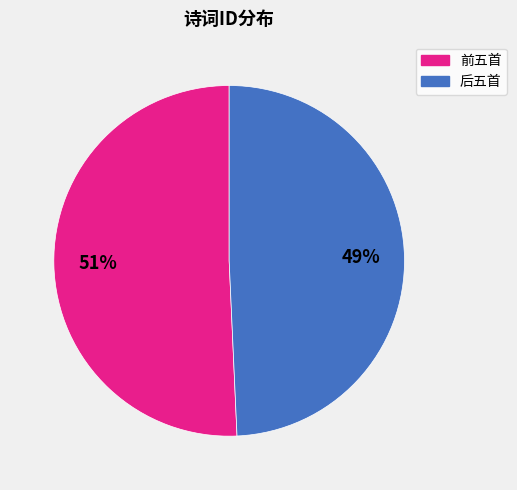

Does any single category account for the majority?

Yes